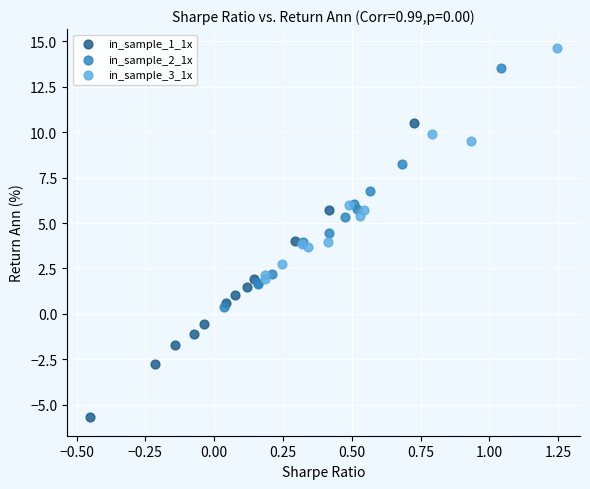

What are all the series names shown in the legend?

in_sample_1_1x, in_sample_2_1x, in_sample_3_1x